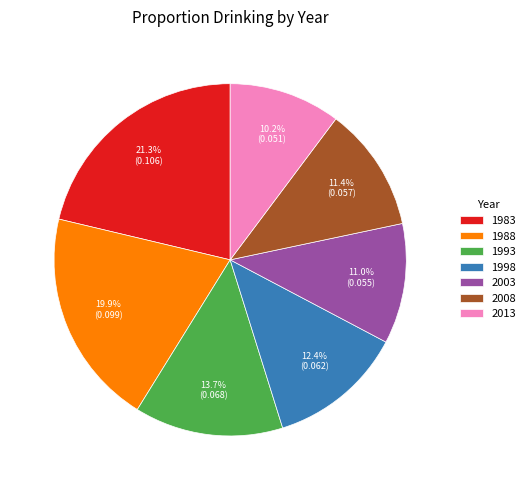

What is the smallest slice in the pie chart?

2013